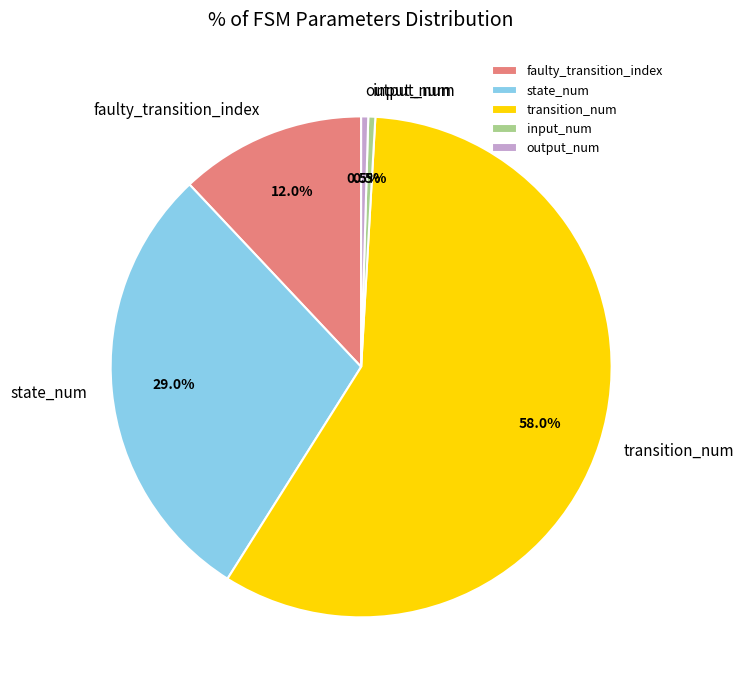

What portion of the pie excludes state_num?

71.0%